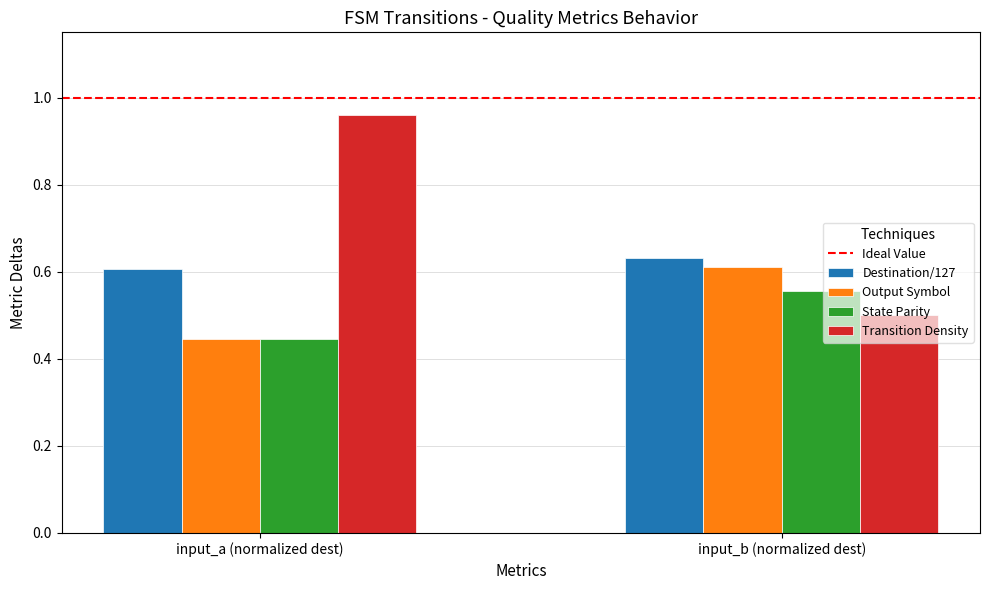

List the series in order of their peak value, lowest first.

State Parity, Output Symbol, Destination/127, Transition Density